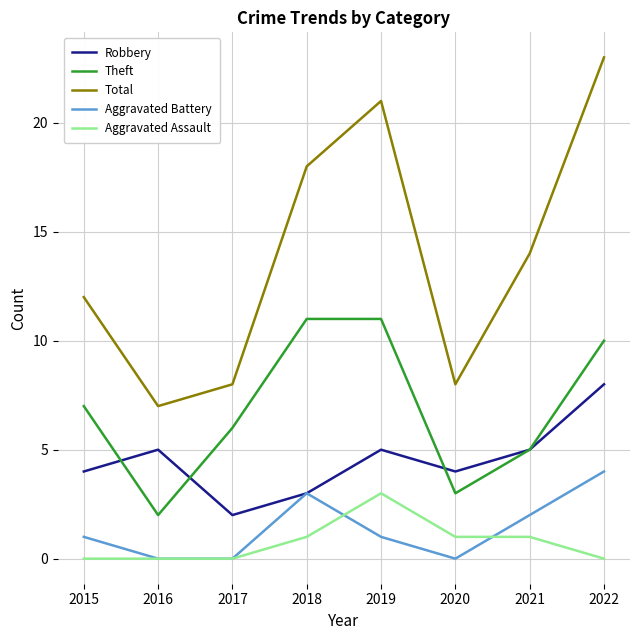

At how many categories does at least one series exceed 20?

2